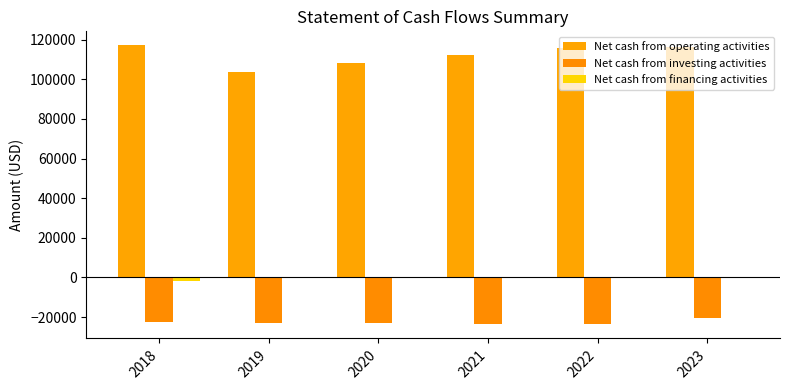

Reading left to right, what are all the values shown in this chart?

Net cash from operating activities: 117169.8	103894.8	108240.9	112417.7	115986.2	116340.2
Net cash from investing activities: -22662.4	-22937.0	-23215.0	-23496.3	-23781.0	-20429.4
Net cash from financing activities: -1922.2	245.3	378.1	367.0	366.4	0.0